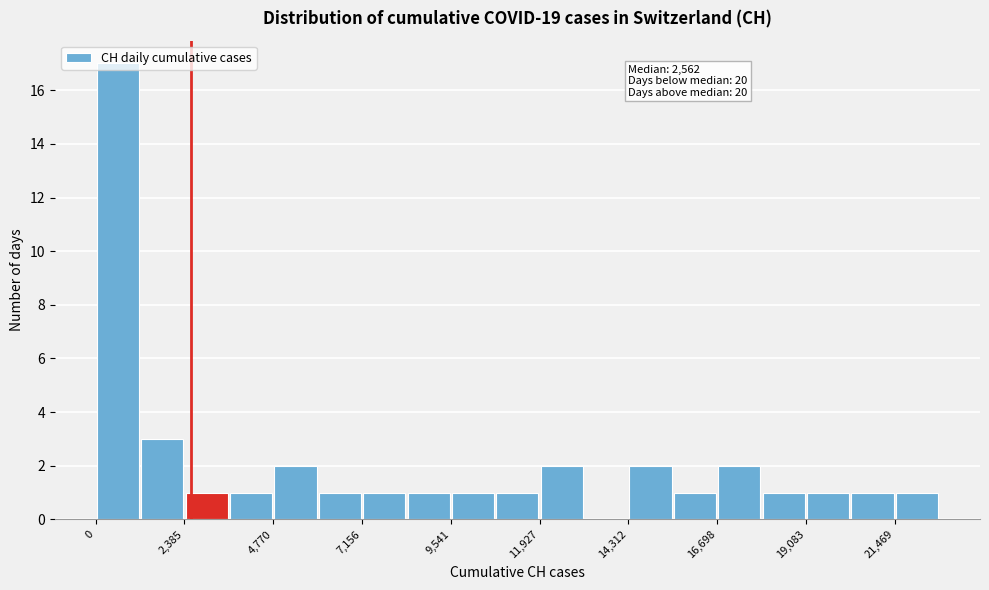

Around what value on the x-axis is the tallest bar? Give the approximate position of its centre, as read against the axis.

500